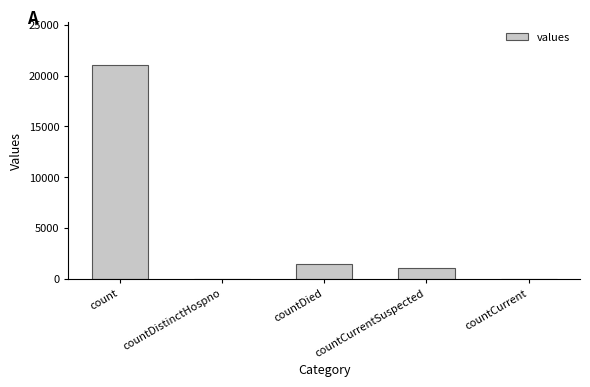

What is the change in value from countDied to countCurrent?

-1405